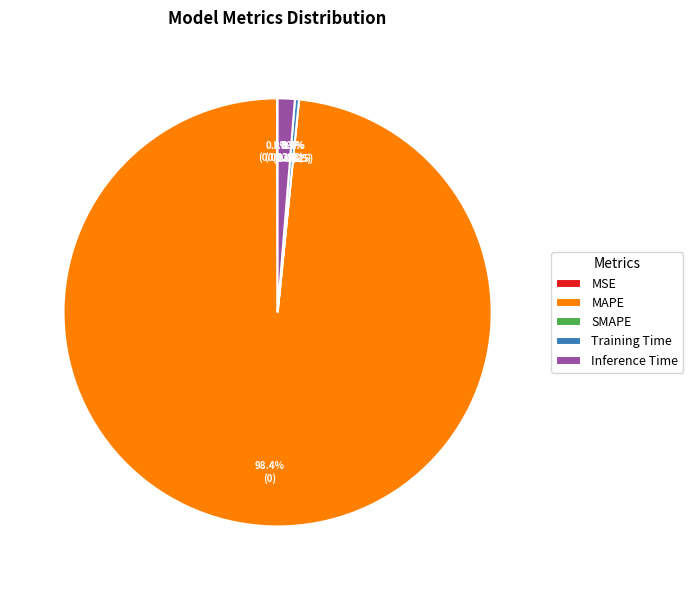

What is the majority slice?

MAPE